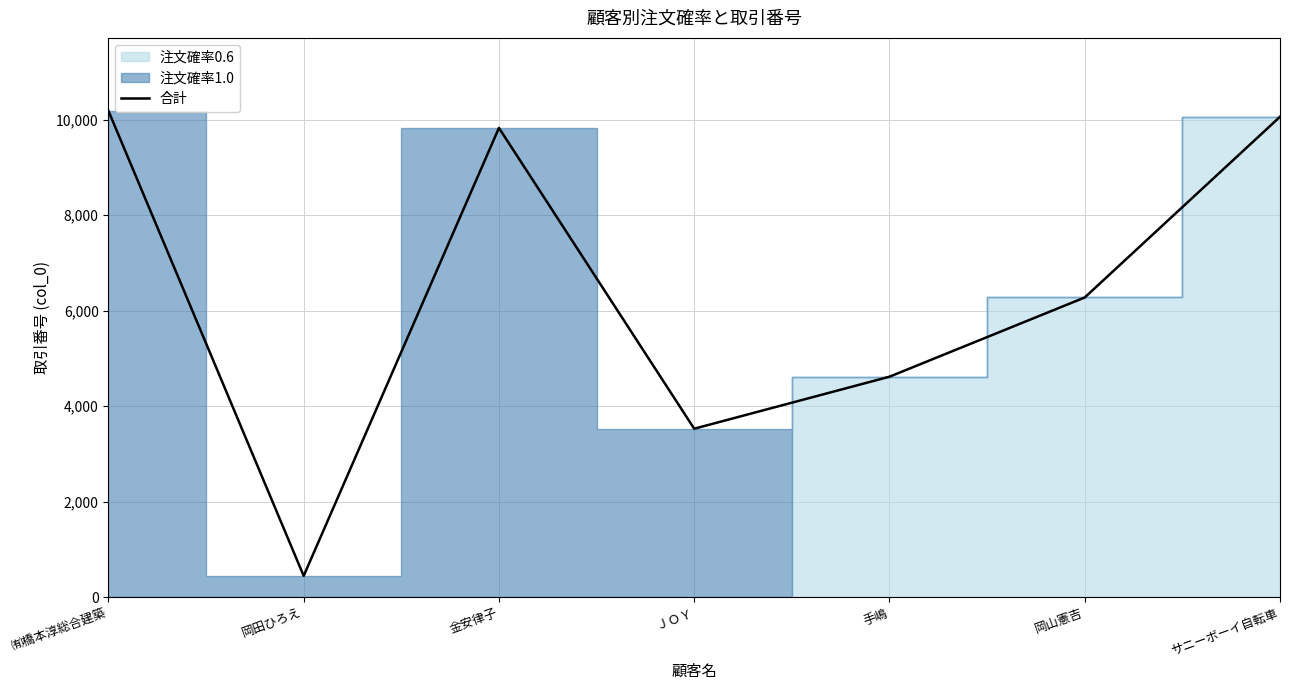

How many data points does each series have?

7